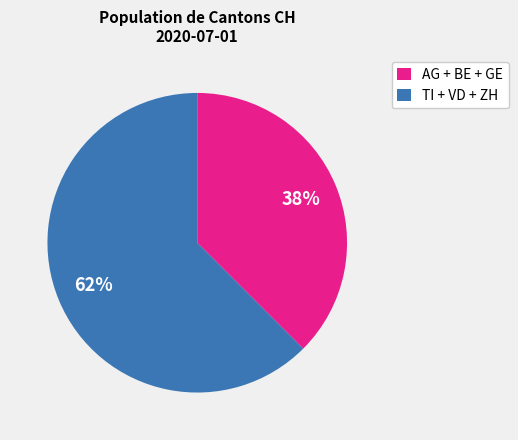

Which category has the biggest portion of the pie?

TI + VD + ZH